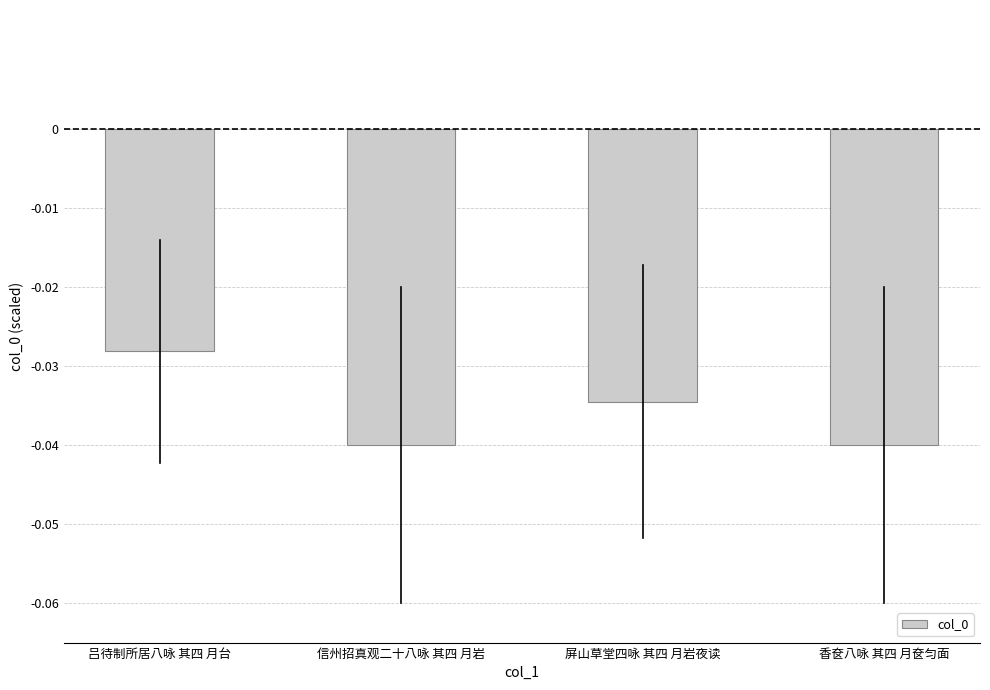

Which category has the highest value across all series?

吕待制所居八咏 其四 月台